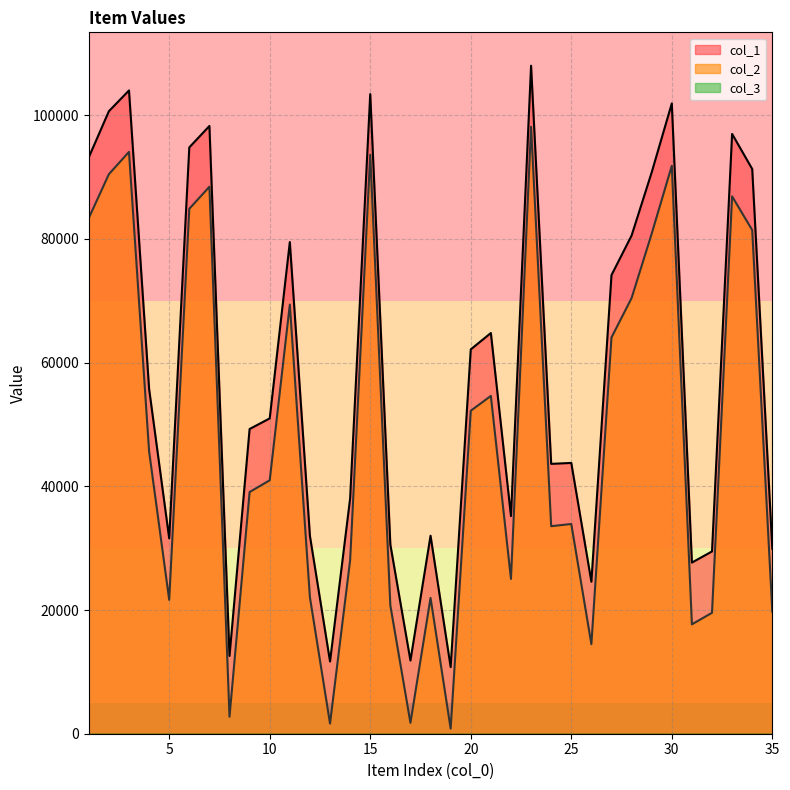

At which label does col_2 reach its minimum?

19